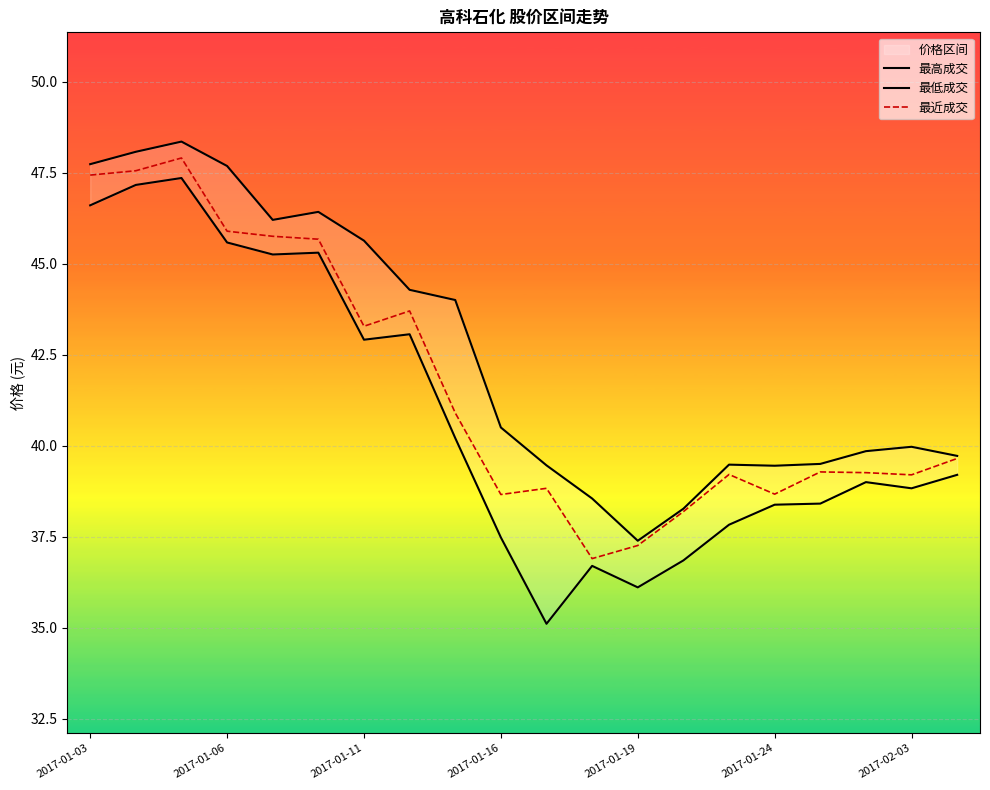

In 最近成交, how many points are higher than both neighbors (excluding endpoints)?

5